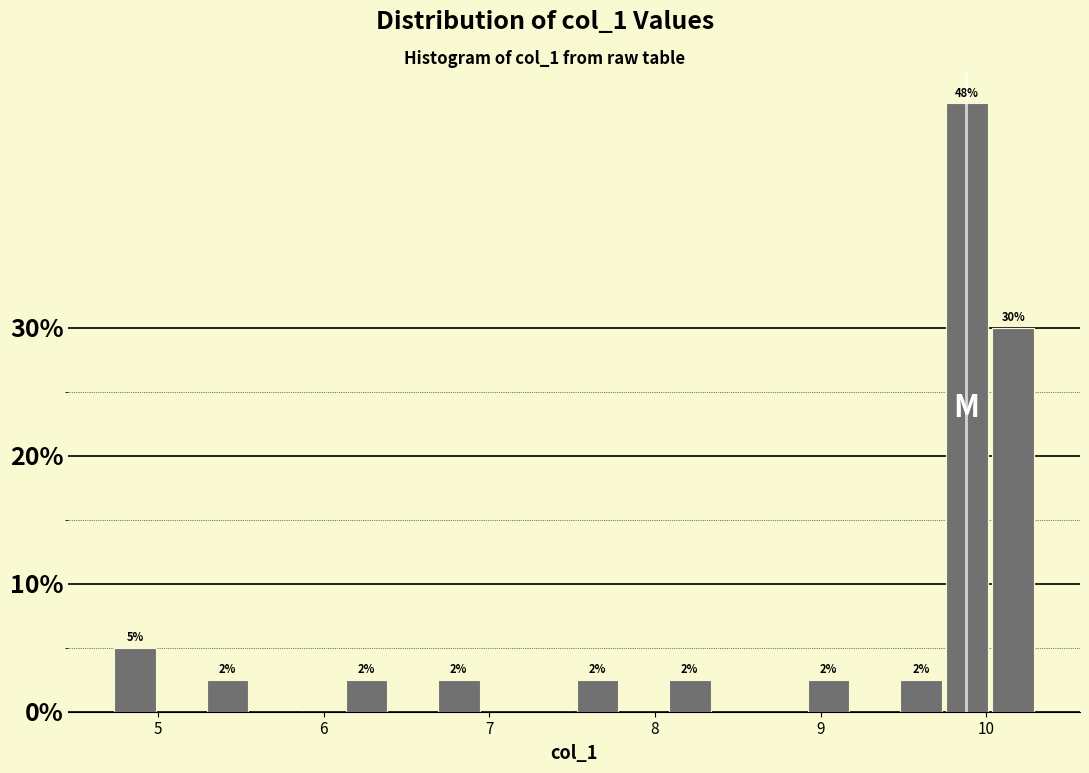

Around what value on the x-axis is the tallest bar? Give the approximate position of its centre, as read against the axis.

9.9